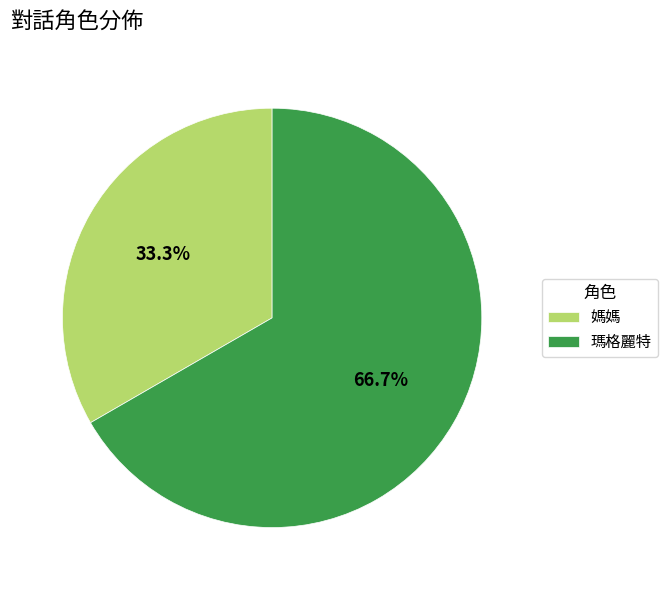

What is the ratio of the value at 瑪格麗特 to the value at 媽媽?

2.0